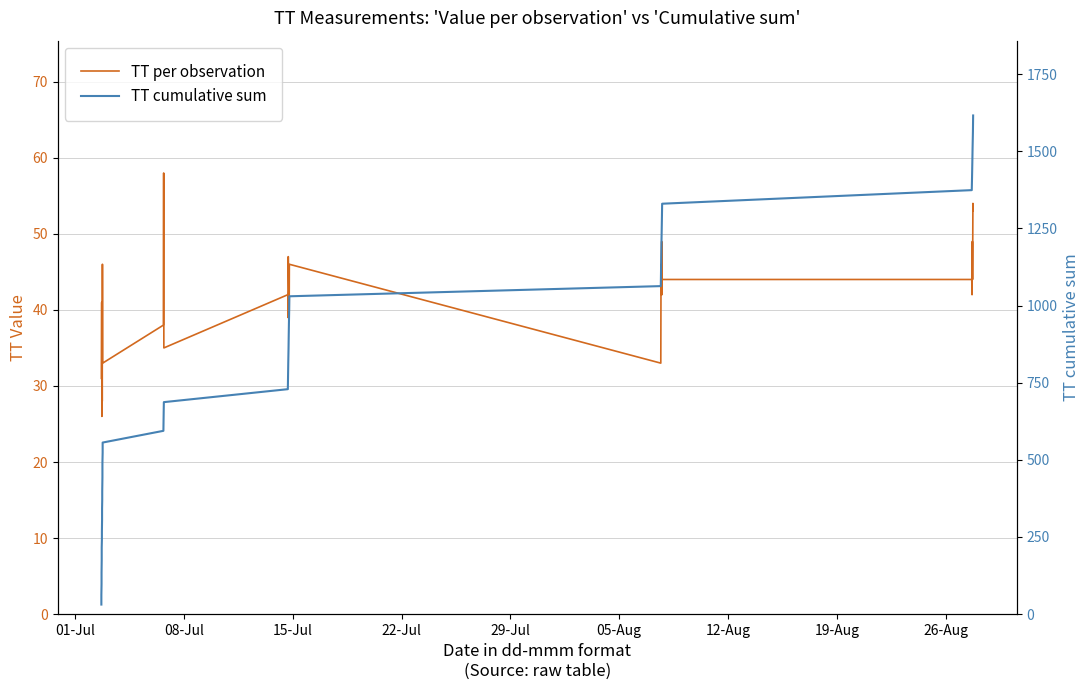

How many data points in TT cumulative sum are above 768?

19